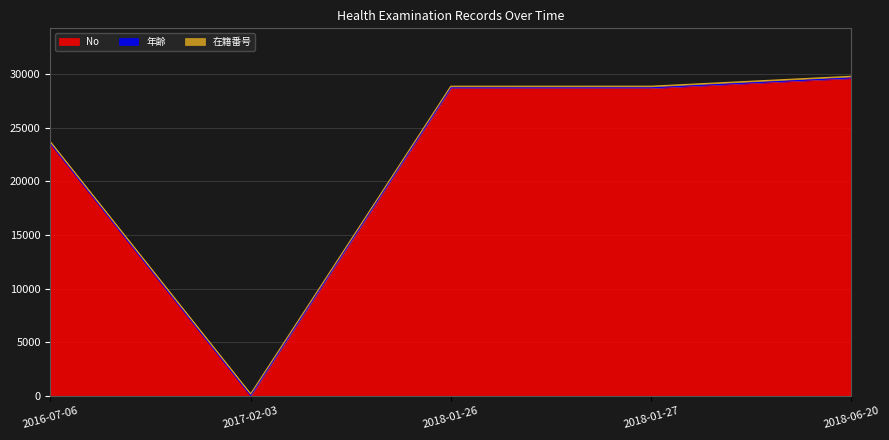

Is it true that 年齢 equals 31 at 2018-01-27?

True